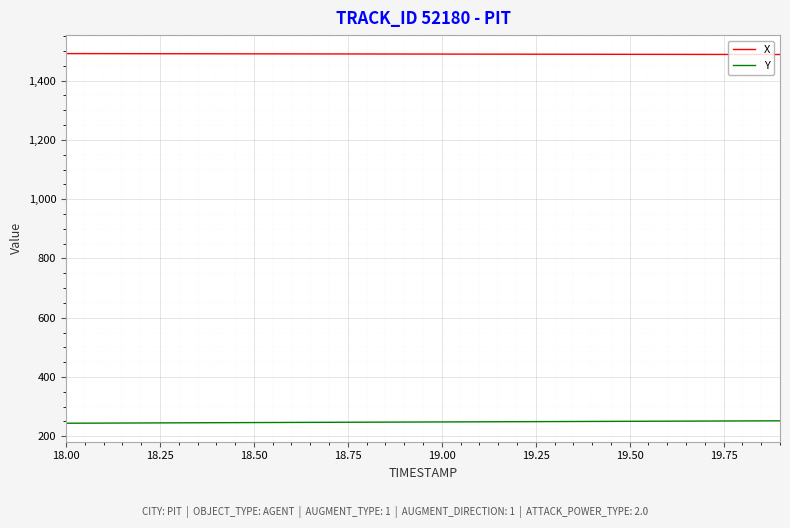

What is the sum of all Y values?

4964.2